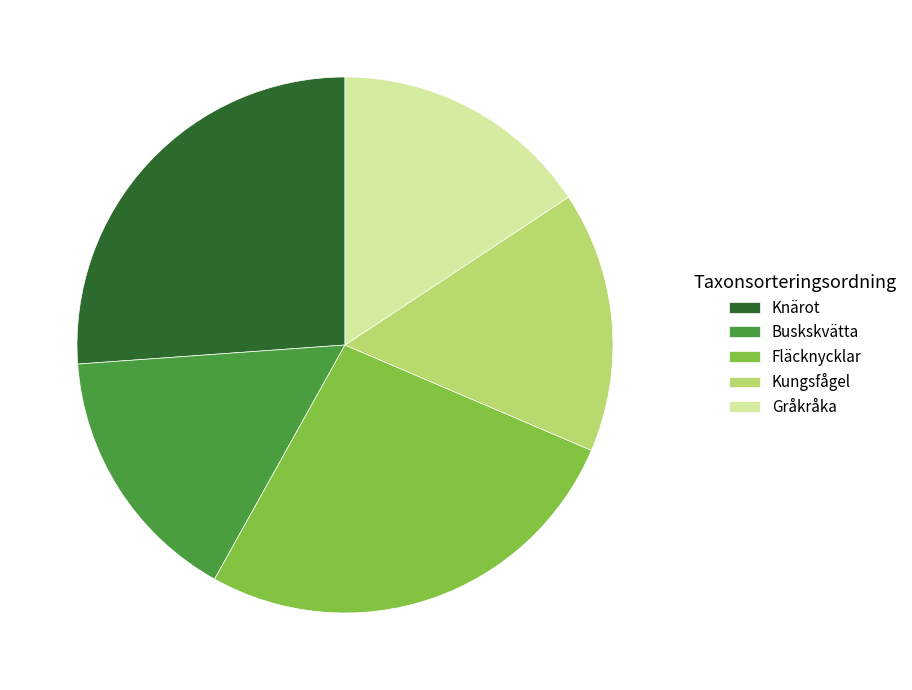

Is the sum of Fläcknycklar and Knärot greater than half?

Yes